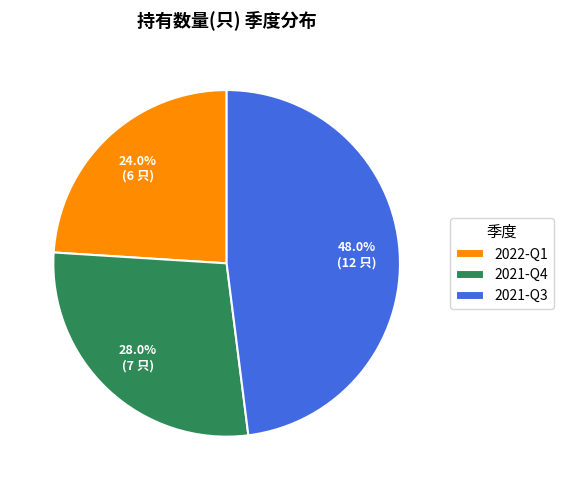

Is the sum of 2021-Q4 and 2021-Q3 greater than half?

Yes